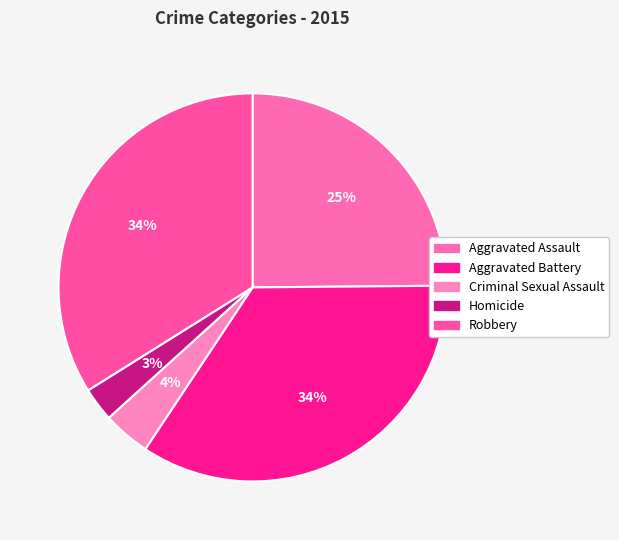

How many segments does this pie chart have?

5